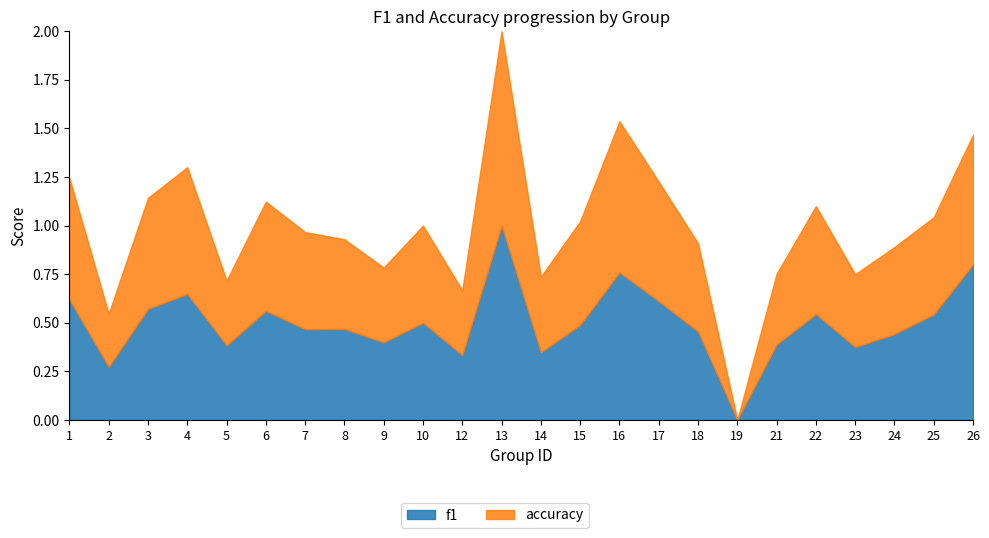

Rank the series by their average value, from highest to lowest.

f1, accuracy